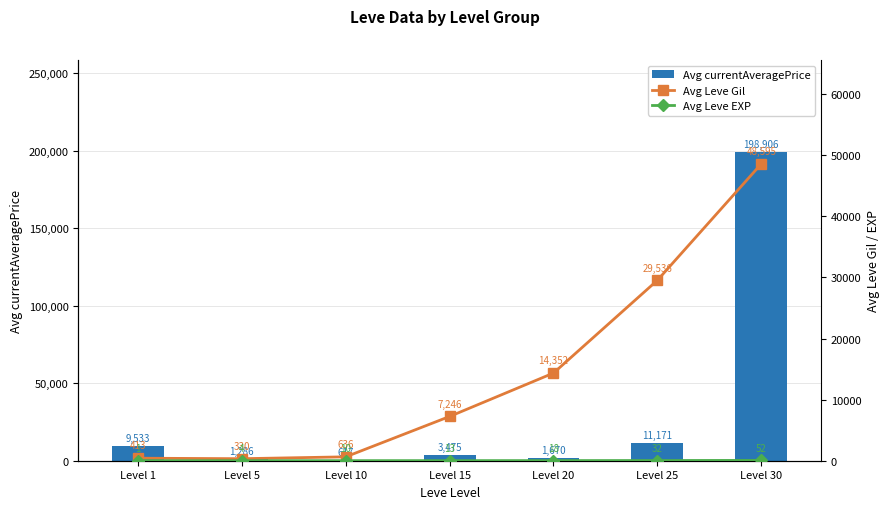

At how many categories does at least one series exceed 54987?

1